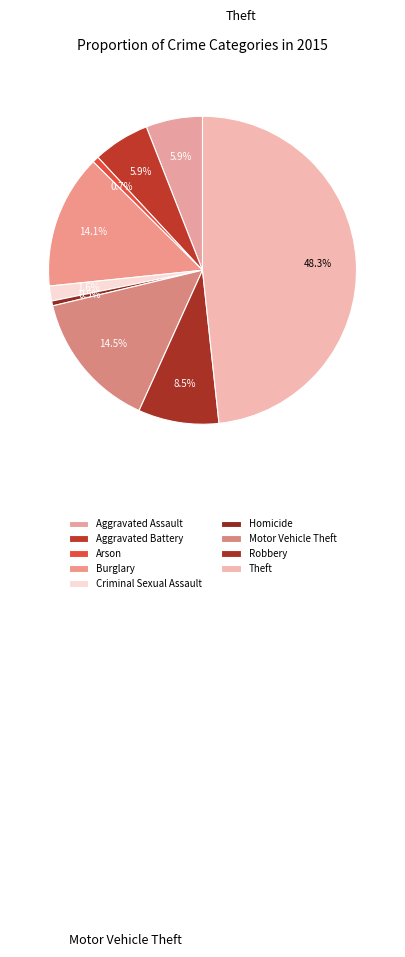

Between Theft and Aggravated Assault, which is larger?

Theft